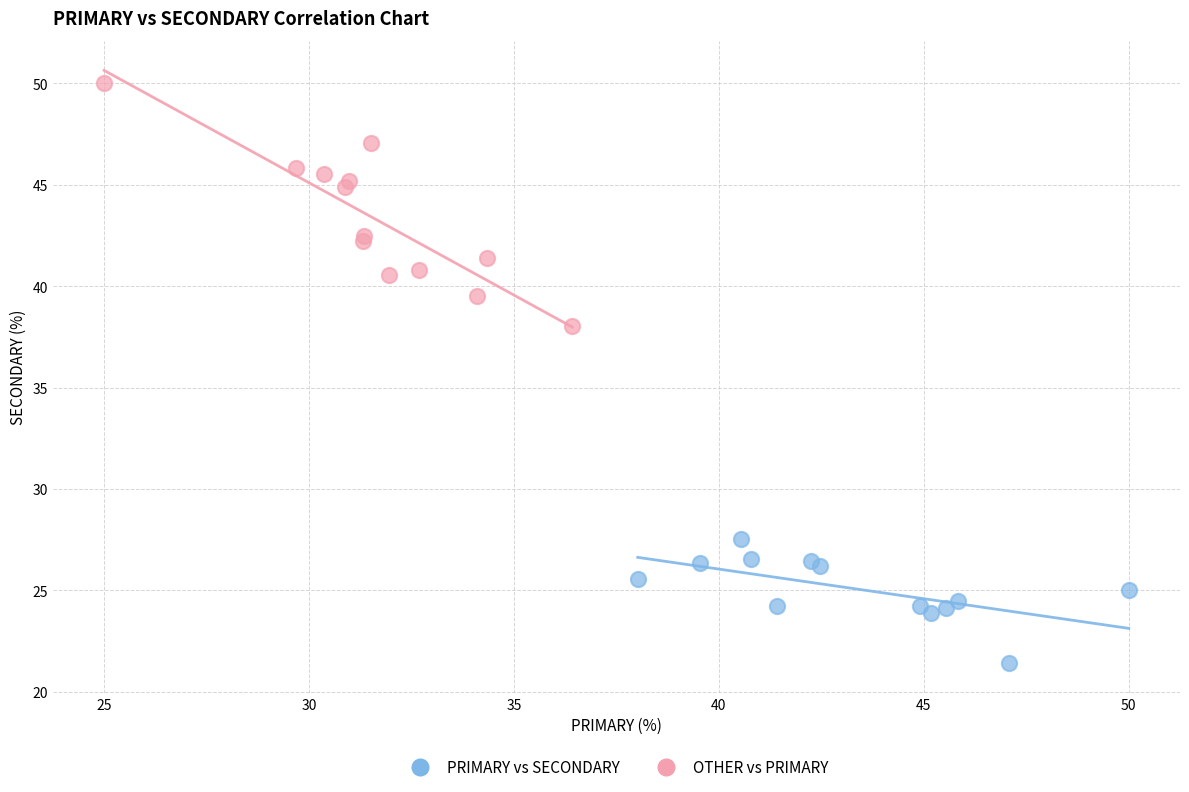

Which series contains the highest Y value?

OTHER vs PRIMARY